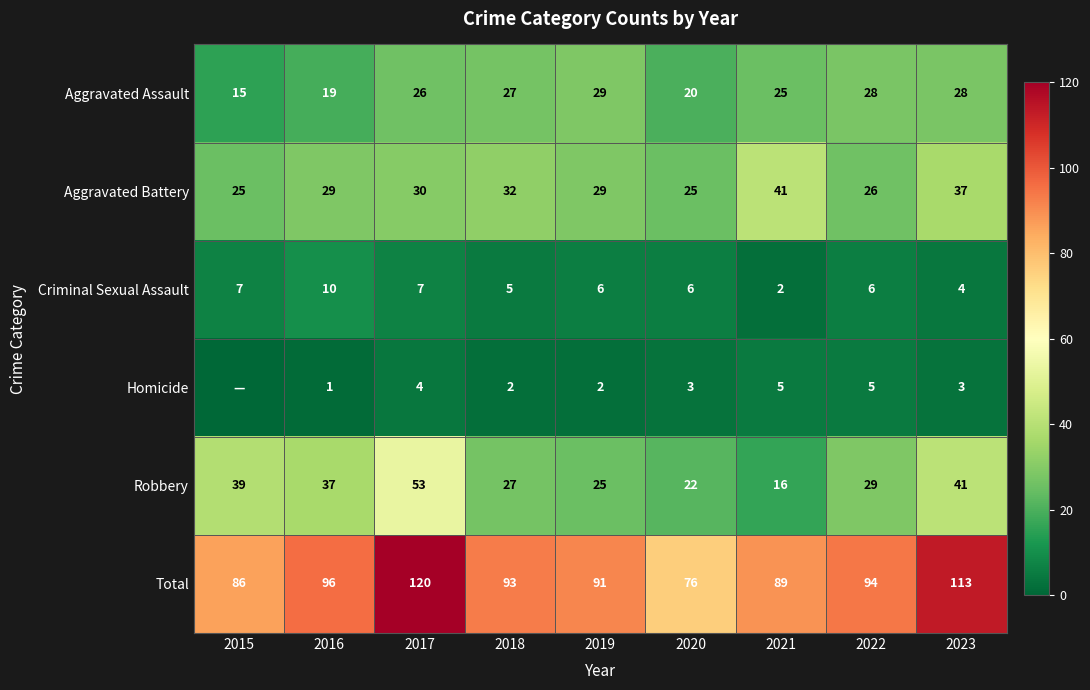

Is it true that Aggravated Battery equals 25 at 2015?

True